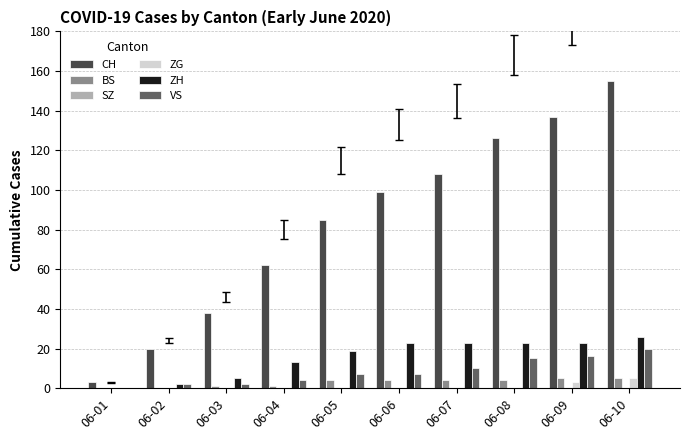

Which series has the largest total across all categories?

CH